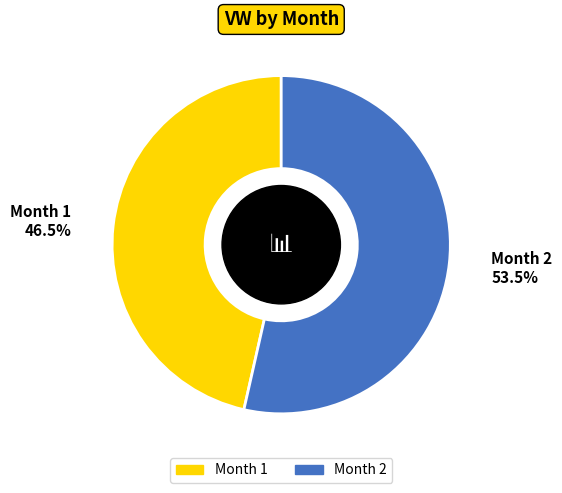

Which category has the smallest portion of the pie?

Month 1 46.5%